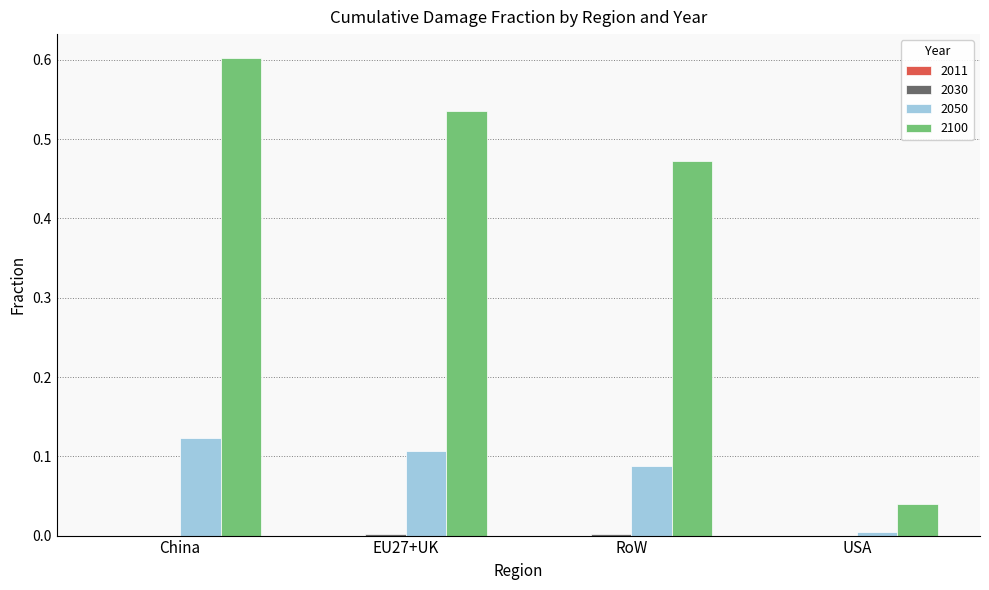

Is it true that 2100 equals 0.2 at EU27+UK?

False